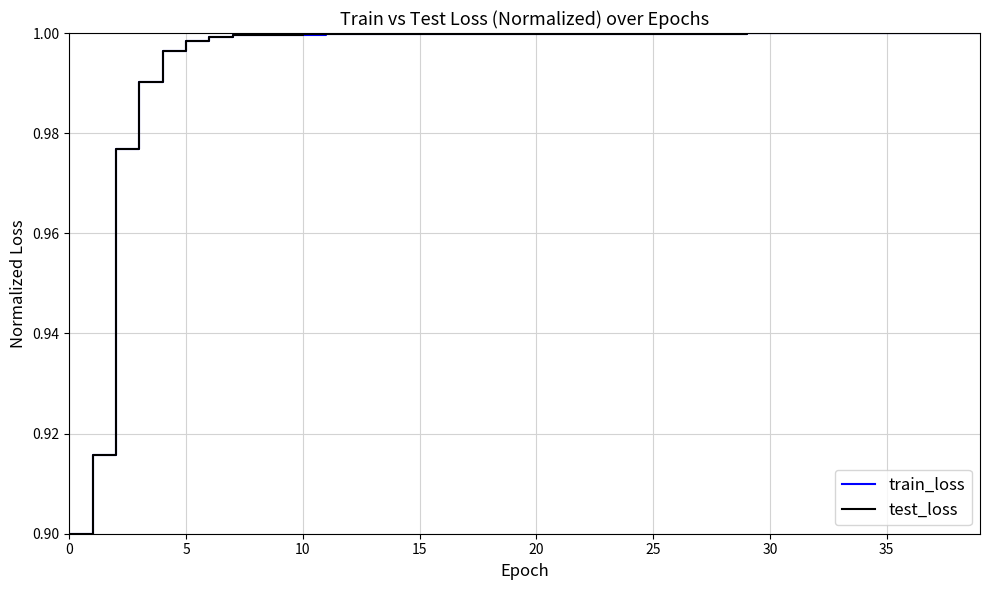

What are all the series names shown in the legend?

train_loss, test_loss